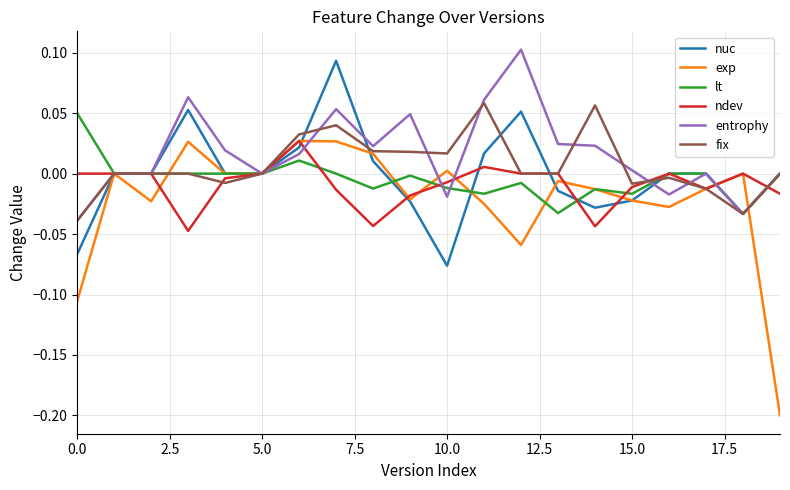

Which series has the largest range (max minus min)?

exp